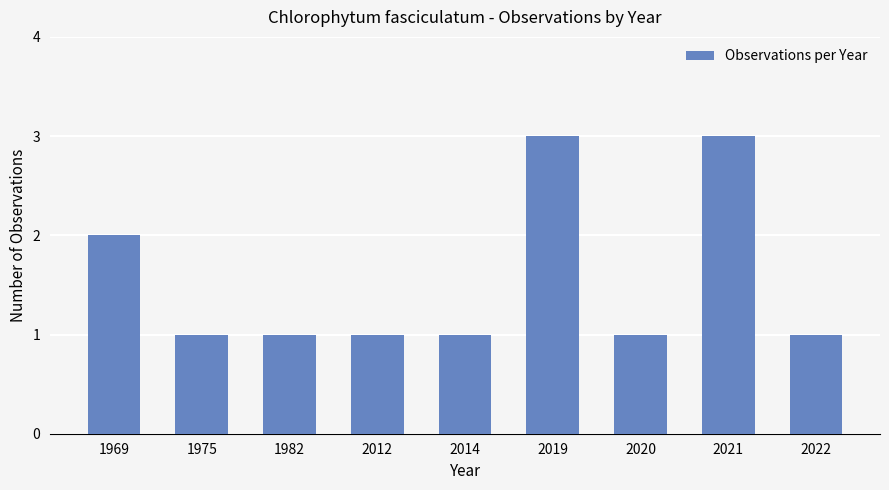

Is it true that the value at 2020 is 1?

True